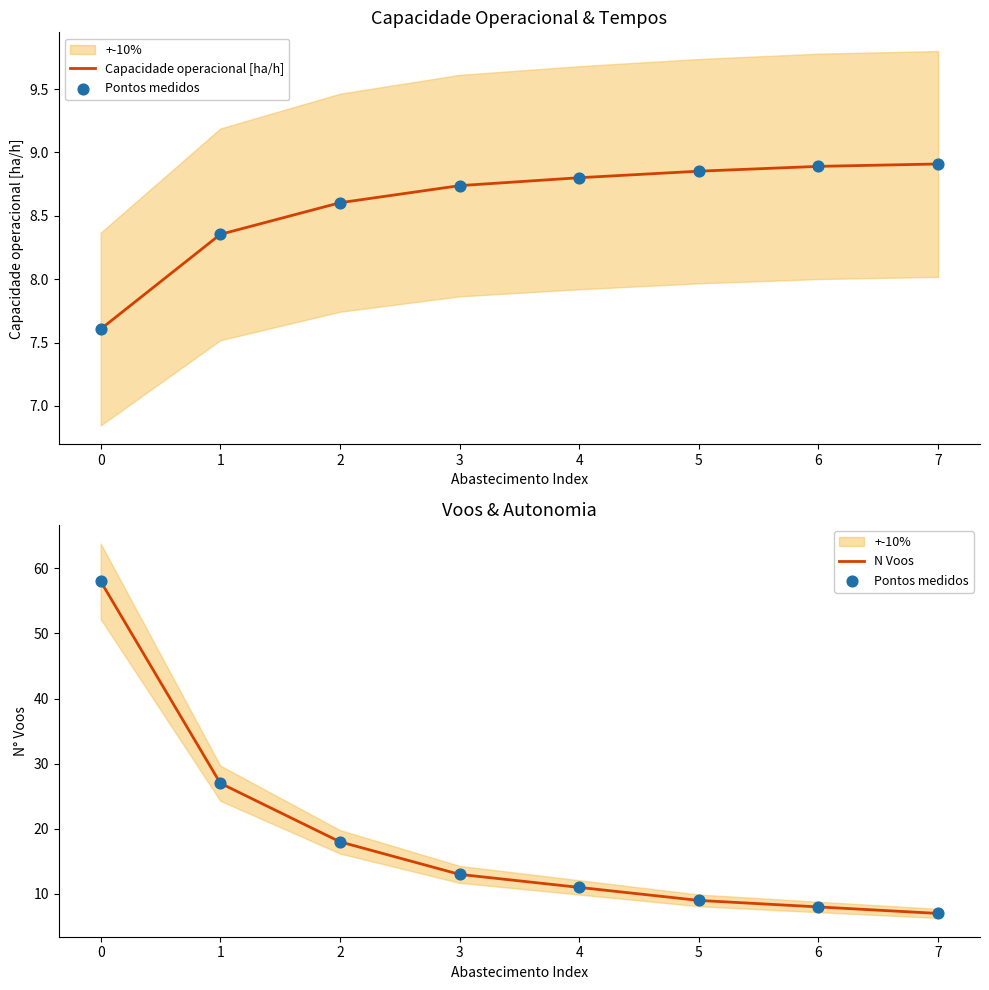

Is the value of Capacidade operacional [ha/h] at 0 greater than the value of Pontos medidos at 4?

No